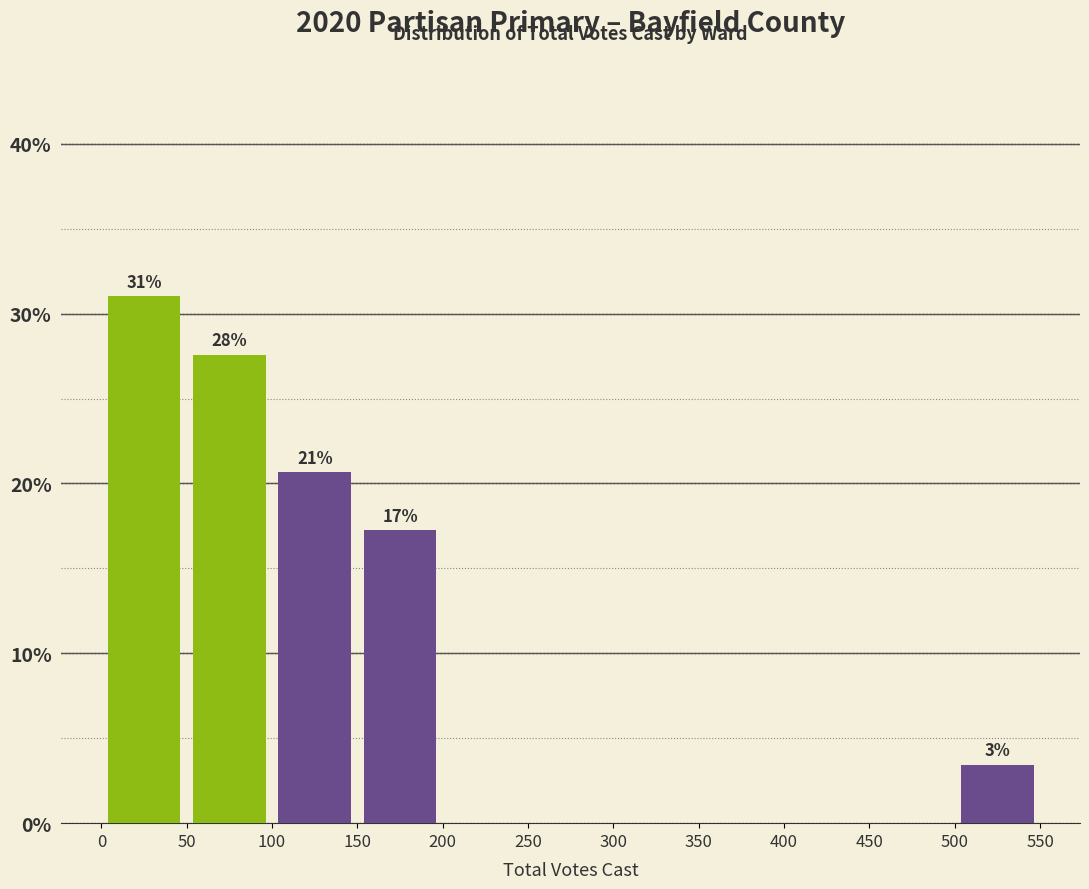

Which range on the x-axis has the tallest bar?

0 to 50